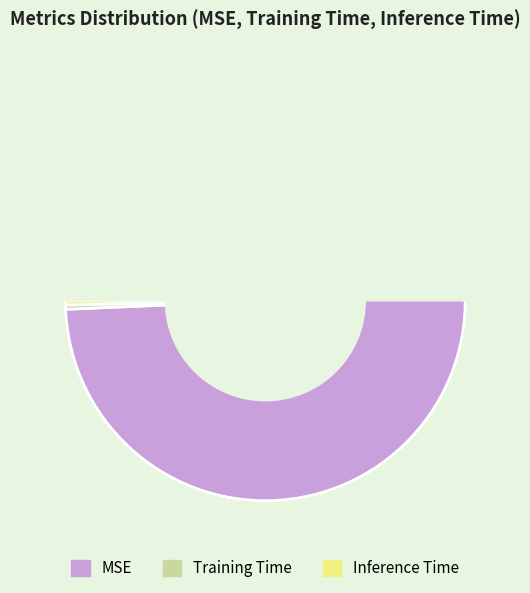

What is the smallest slice in the pie chart?

Inference Time